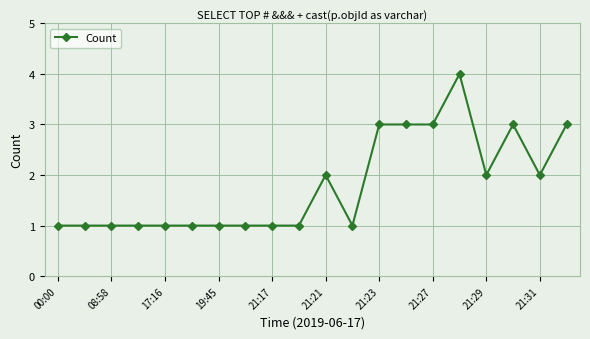

What is the greatest value displayed?

4